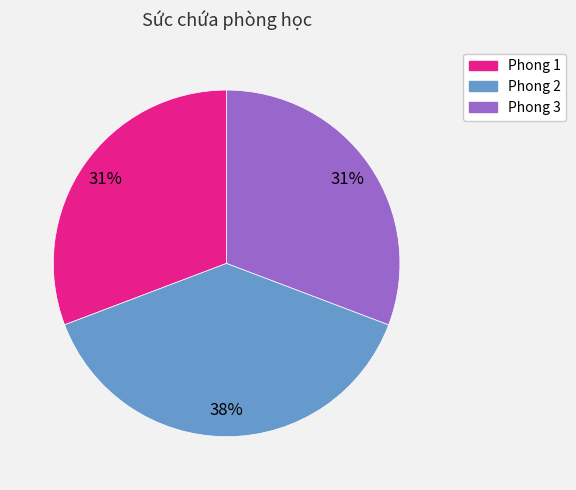

To the nearest percent, what portion does Phong 1 represent?

31%